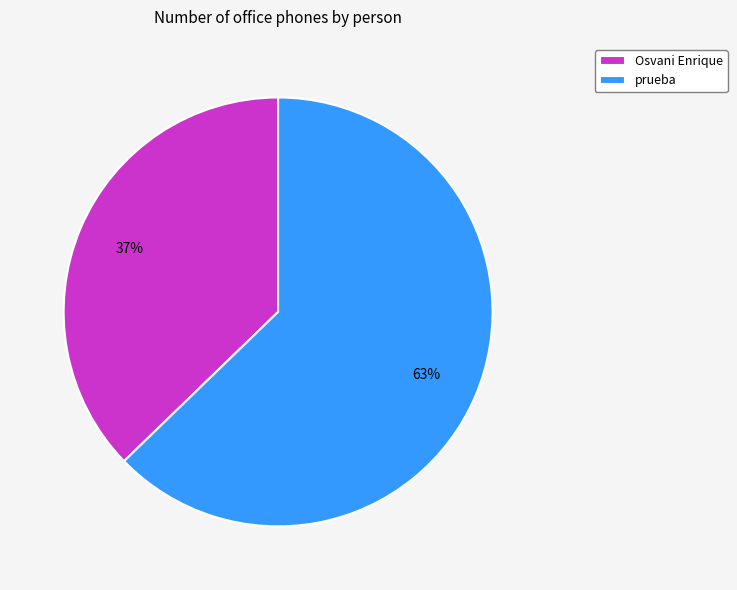

How many segments does this pie chart have?

2